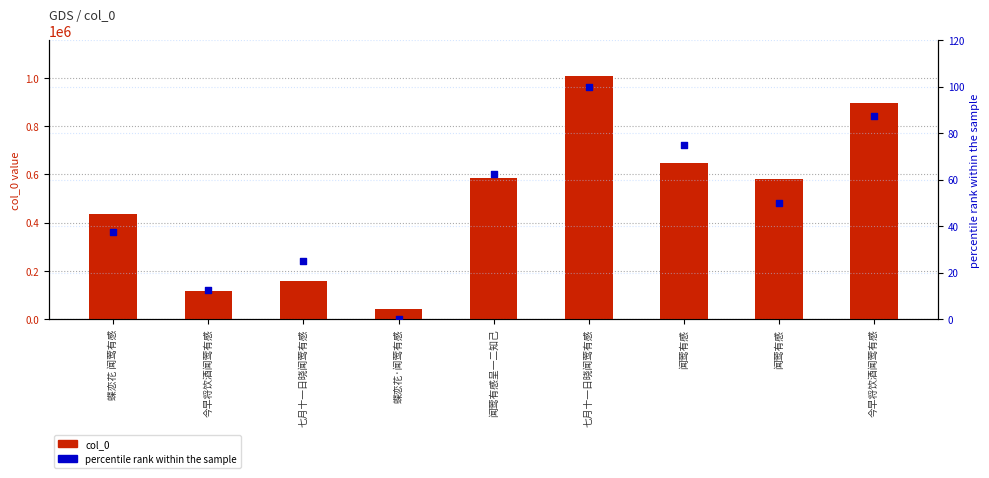

Which series has the widest spread of Y values?

col_0